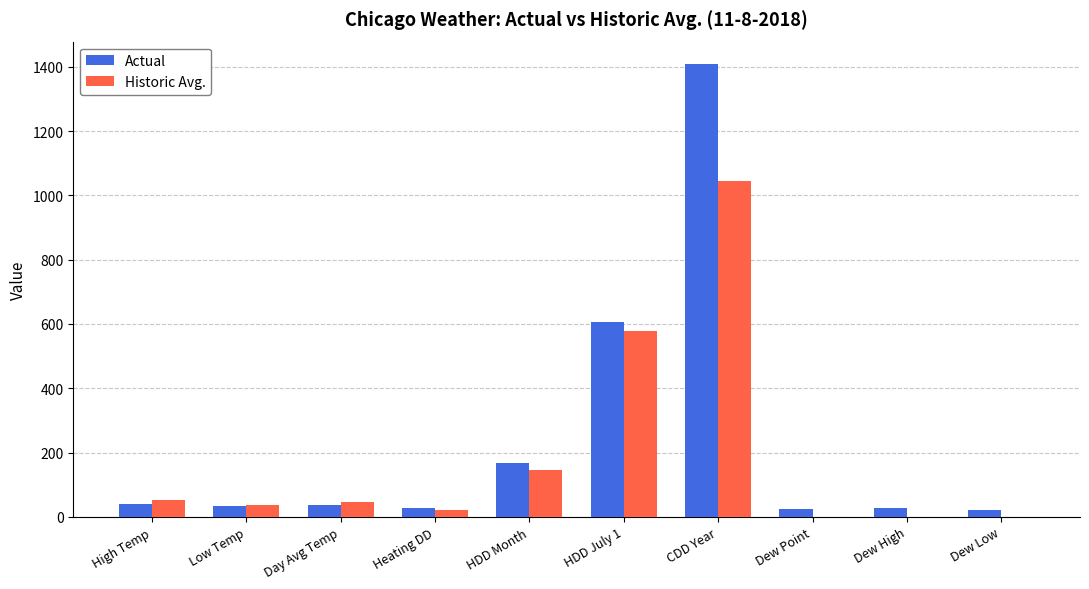

Are the bars grouped side by side (vs. stacked)?

Yes